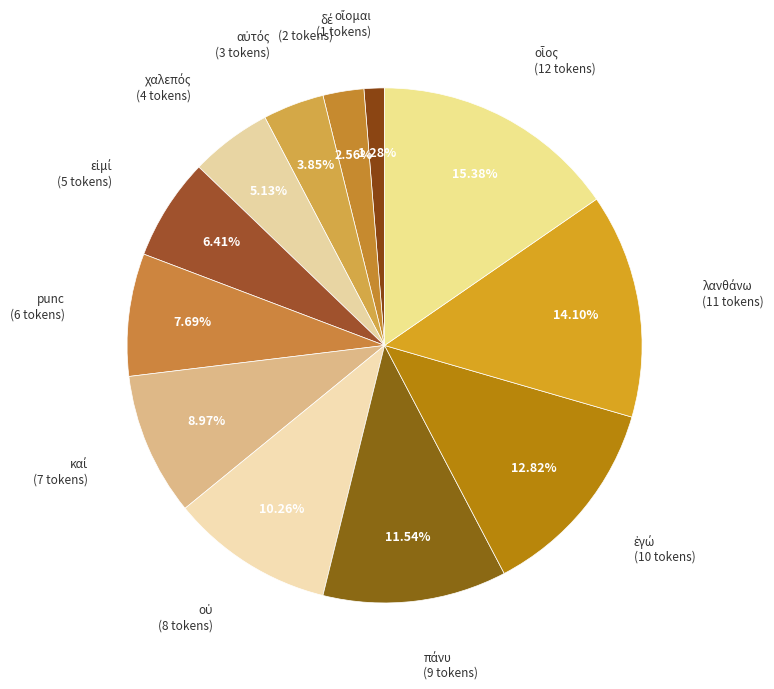

Is there a majority slice in this chart?

No